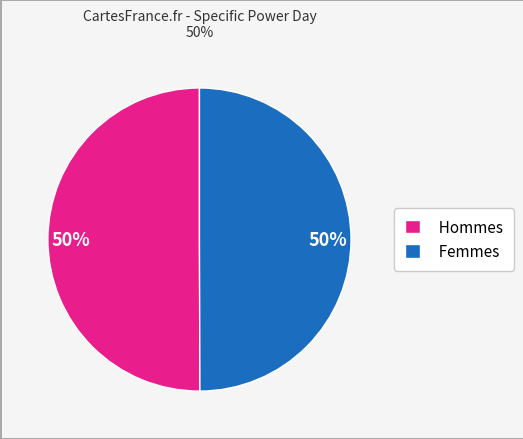

To the nearest percent, what is the combined percentage of Femmes and Hommes?

100%